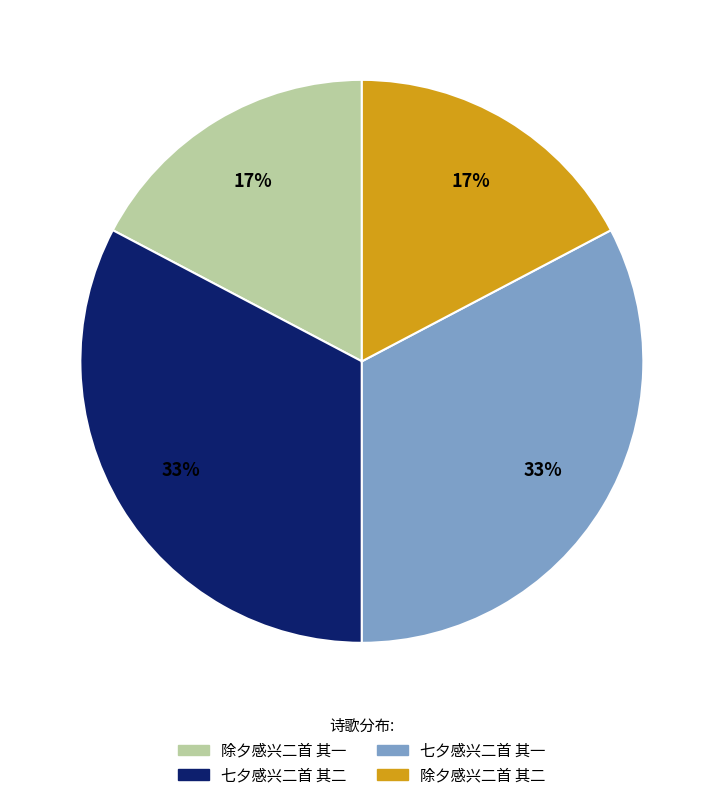

Between 除夕感兴二首 其一 and 七夕感兴二首 其二, which is larger?

七夕感兴二首 其二